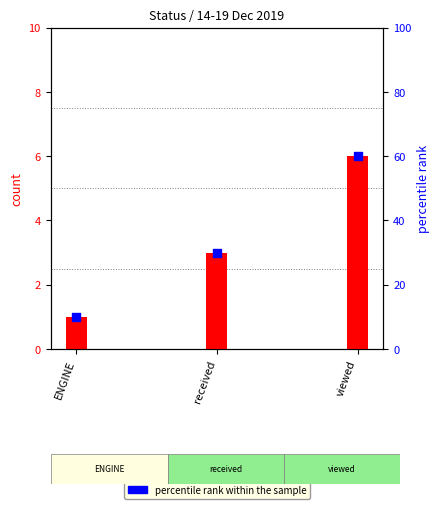

What is the change in value from ENGINE to received?

+20